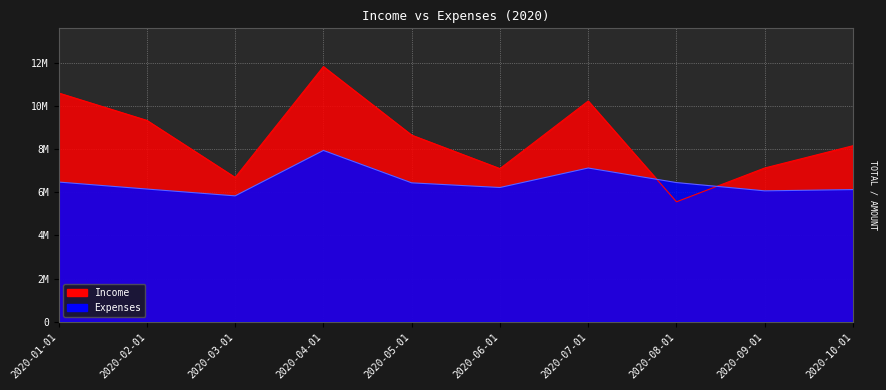

What are all the series names shown in the legend?

Income, Expenses